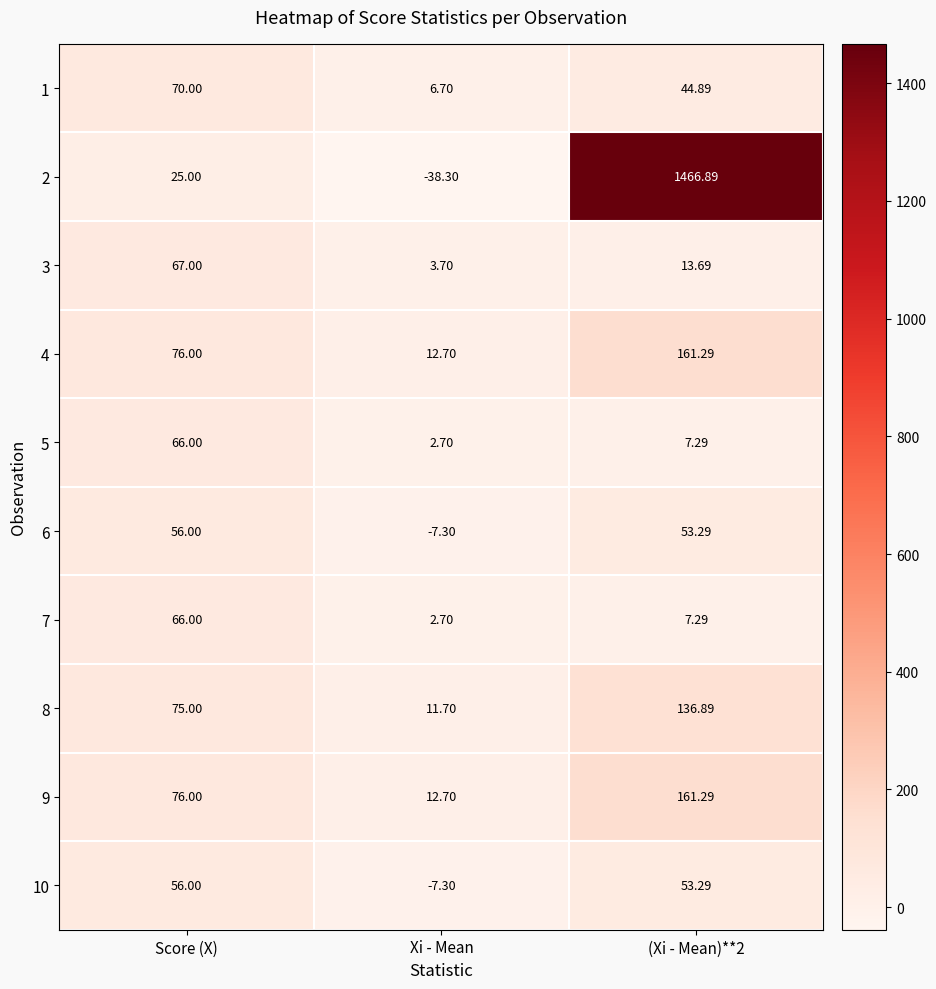

At which category is the sum across all series the highest?

(Xi - Mean)**2